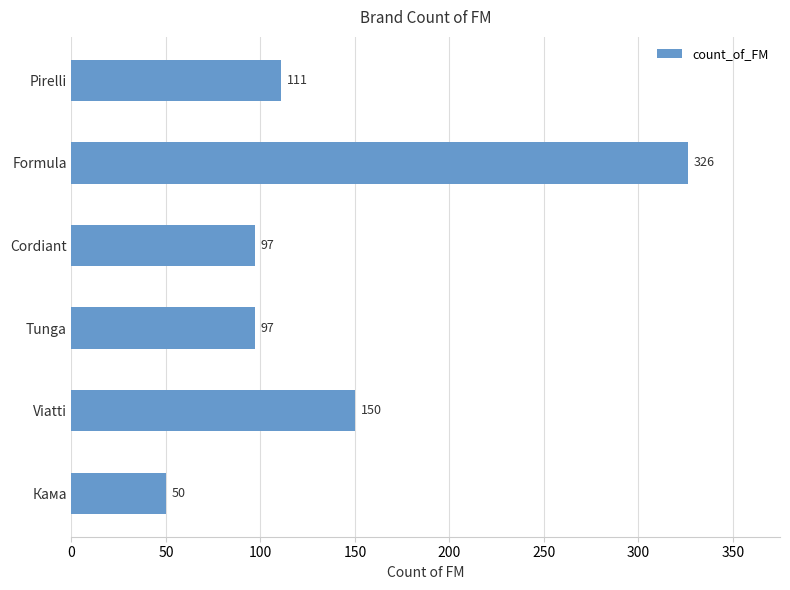

Which label corresponds to the smallest value in the chart?

Кама